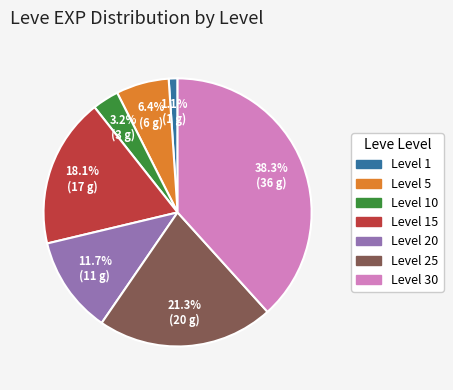

Does any single category account for the majority?

No